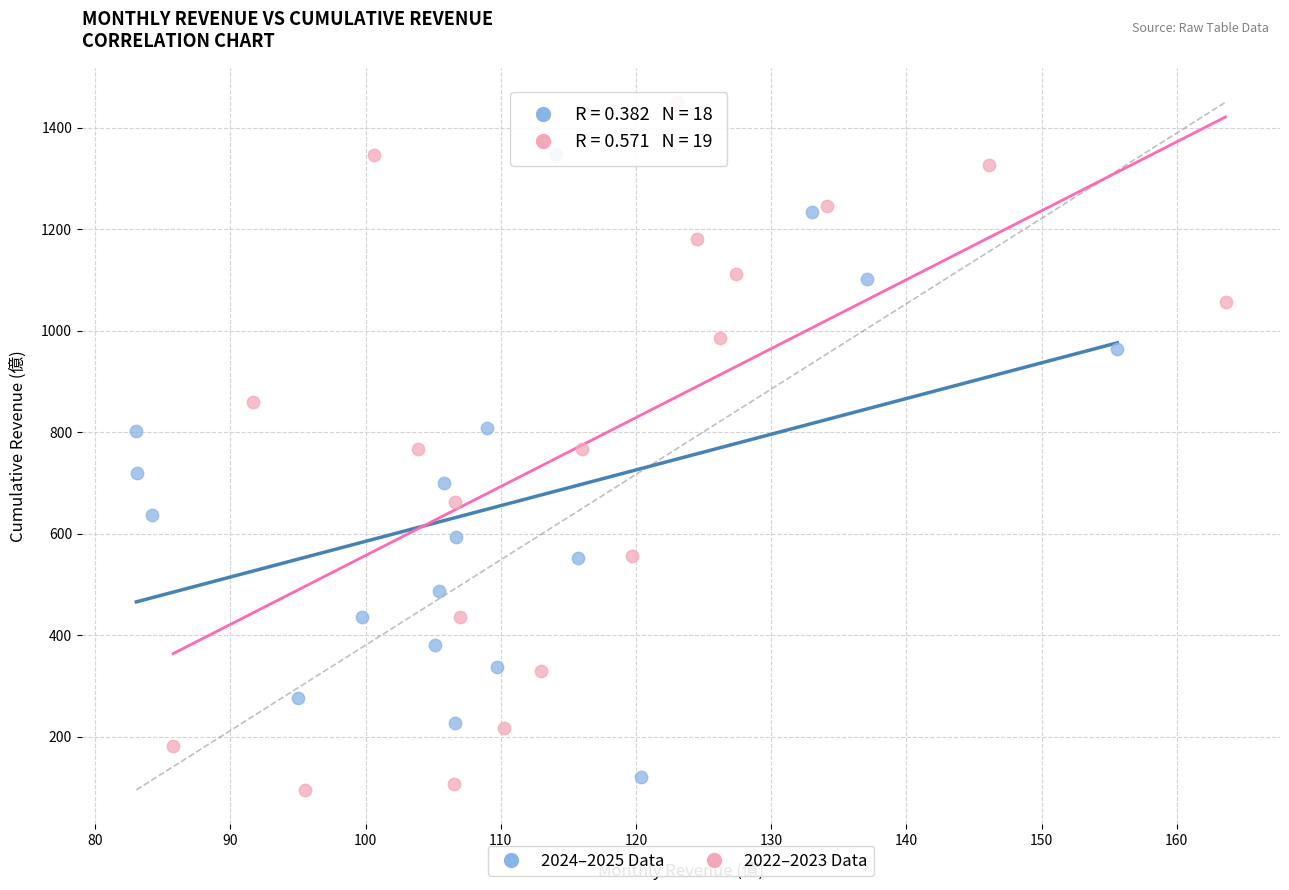

Which series has the widest spread of Y values?

2022–2023 Data